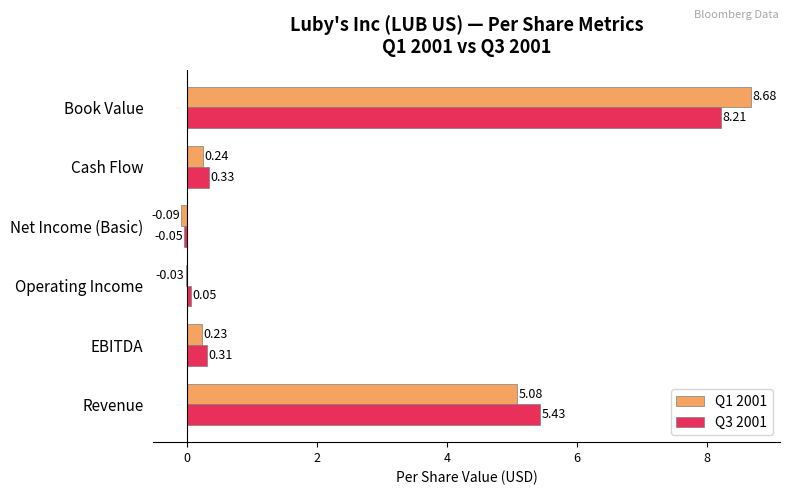

Where is Q1 2001 nearest to the value 4?

Revenue